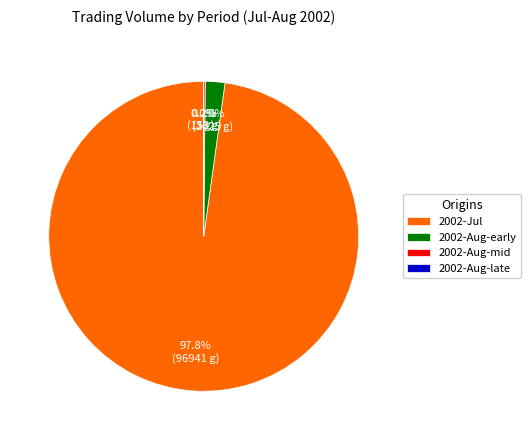

What portion of the pie excludes 2002-Aug-early?

98.0%